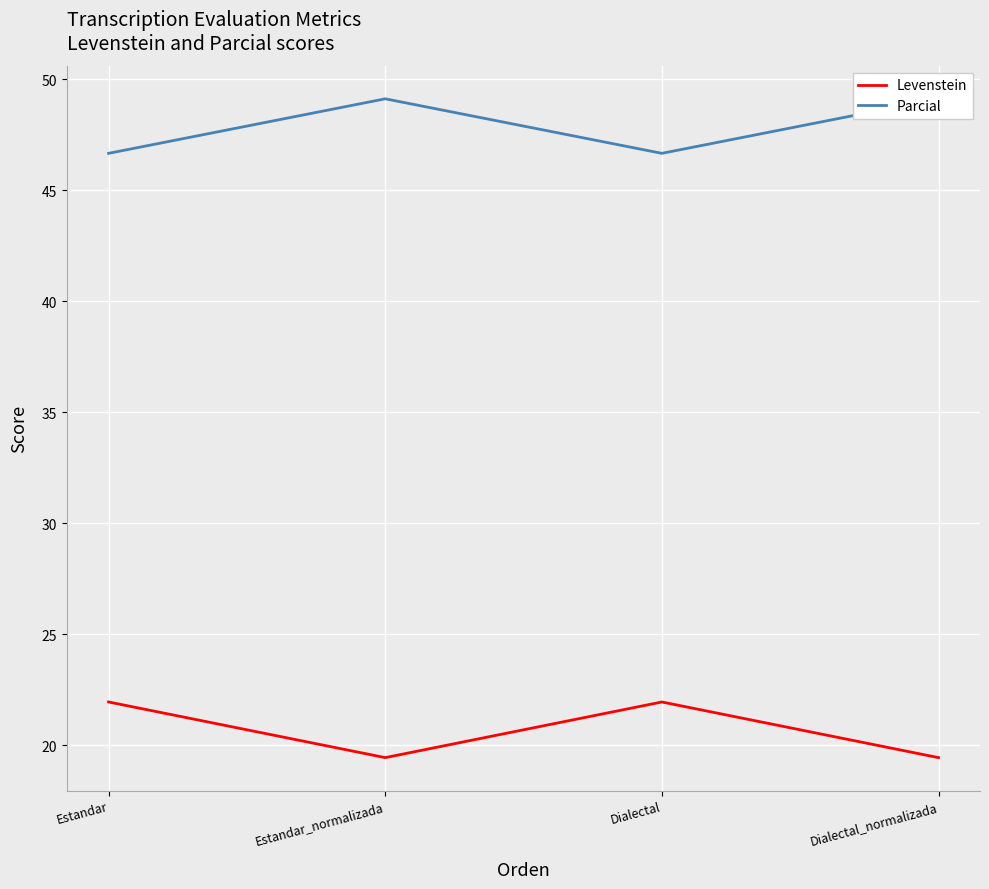

In Levenstein, how many points are higher than both neighbors (excluding endpoints)?

1